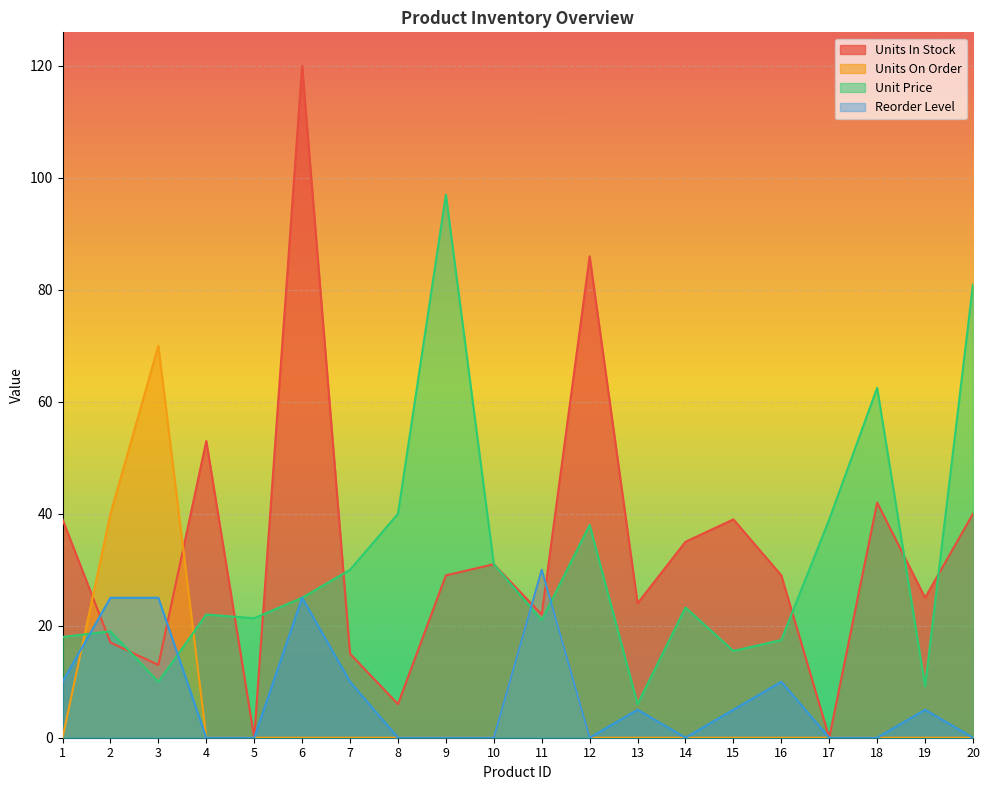

Between 8 and 13, which series saw the biggest shift?

Unit Price